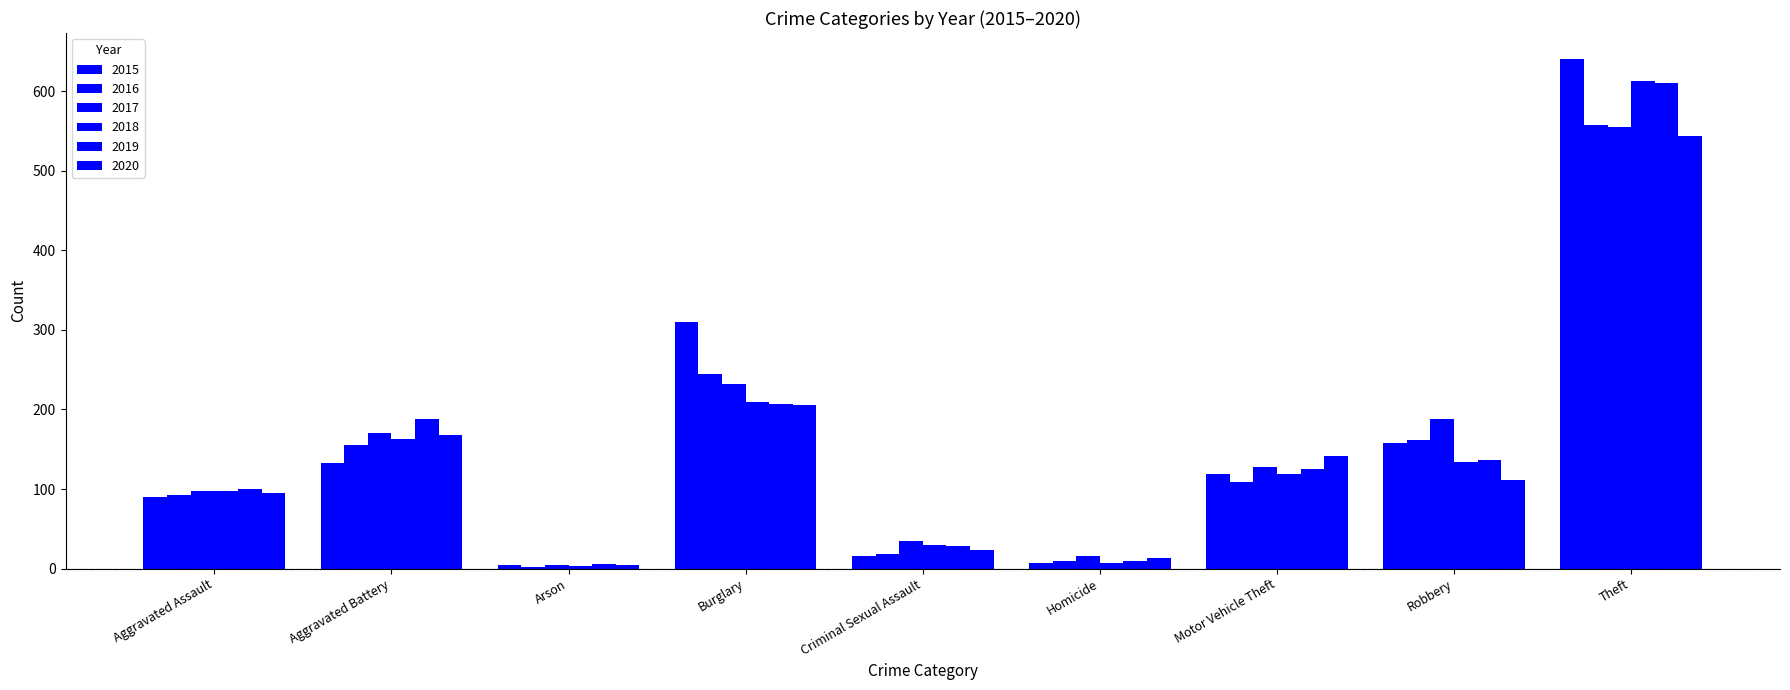

The value of 2018 at Homicide is 7. True or false?

True